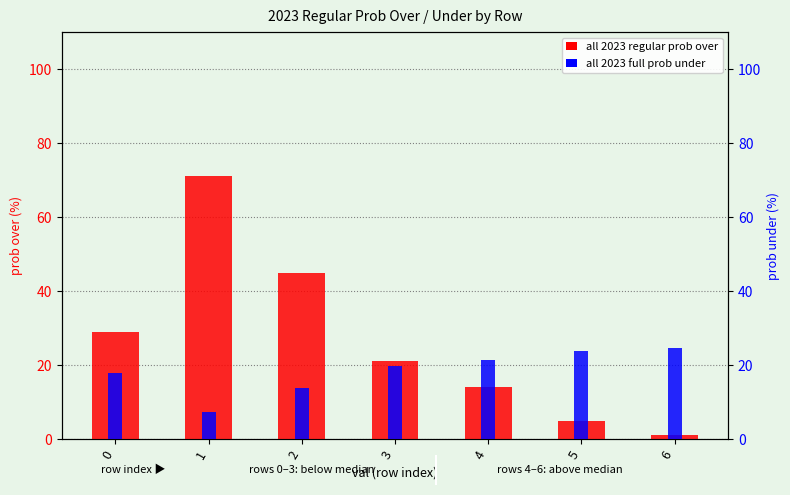

What value does the all 2023 regular prob over series have at 0?

29.0